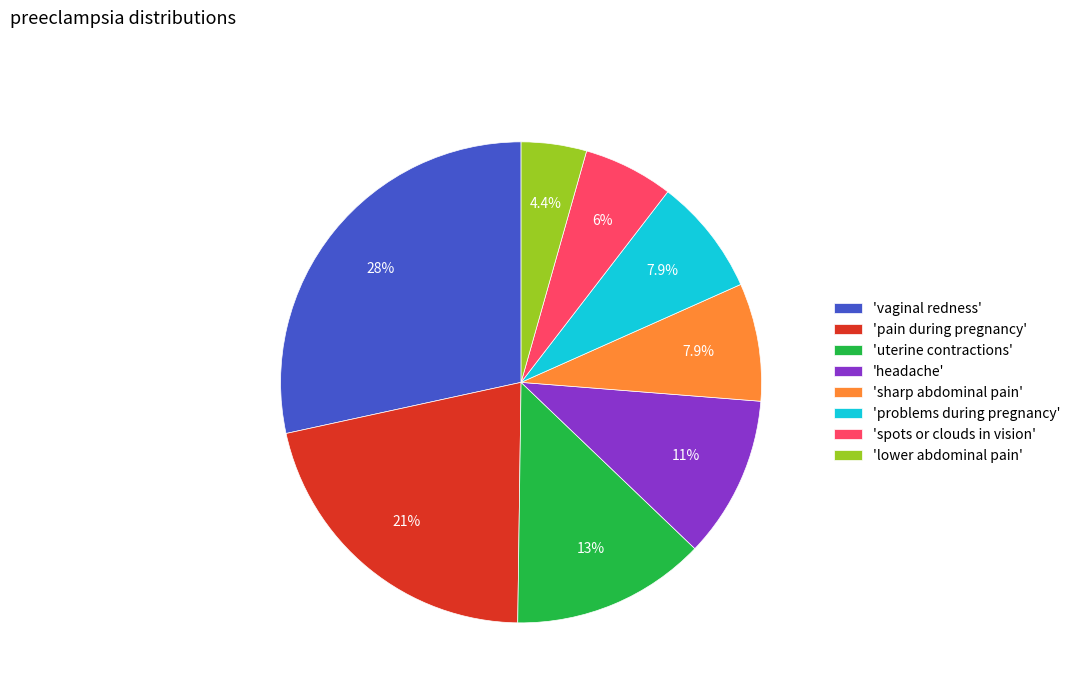

Which slice is the smallest?

'lower abdominal pain'